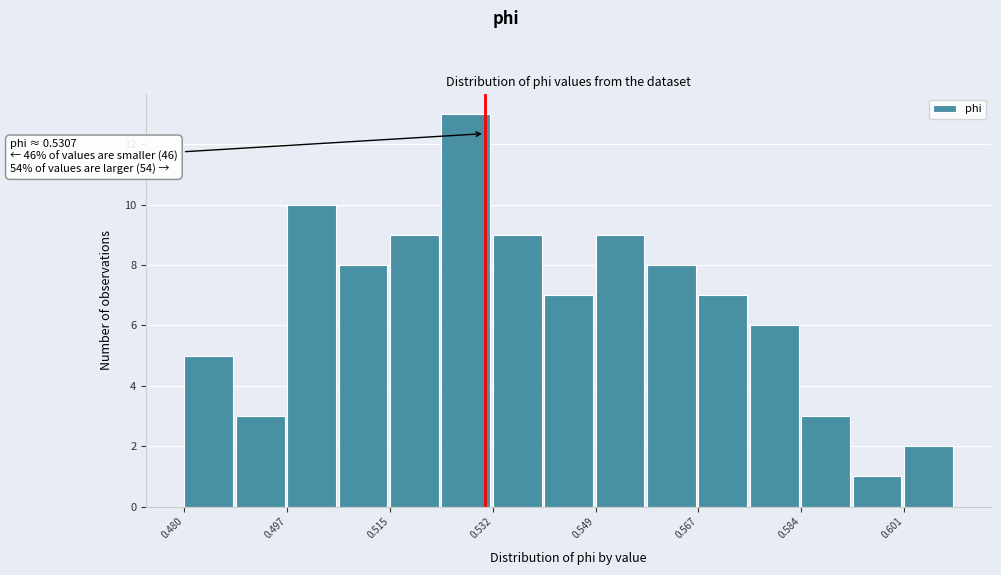

Over which range of the x-axis is the bar tallest?

0.524 to 0.532